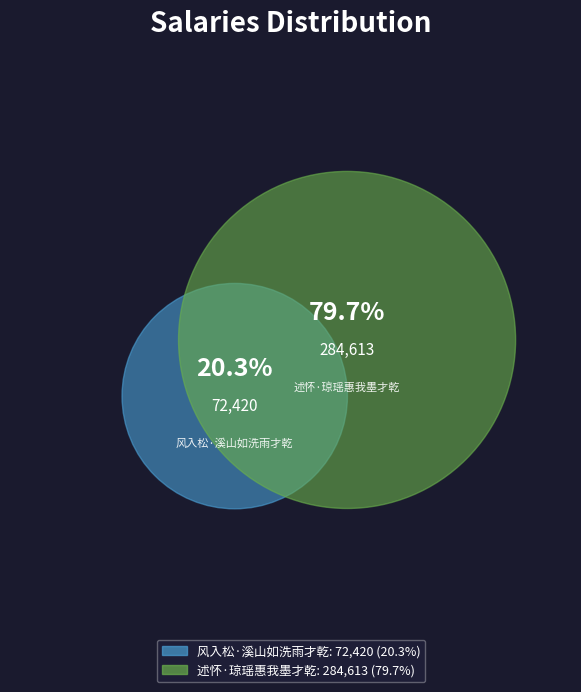

Is the sum of 述怀·琼瑶惠我墨才乾 and 风入松·溪山如洗雨才乾 greater than half?

Yes